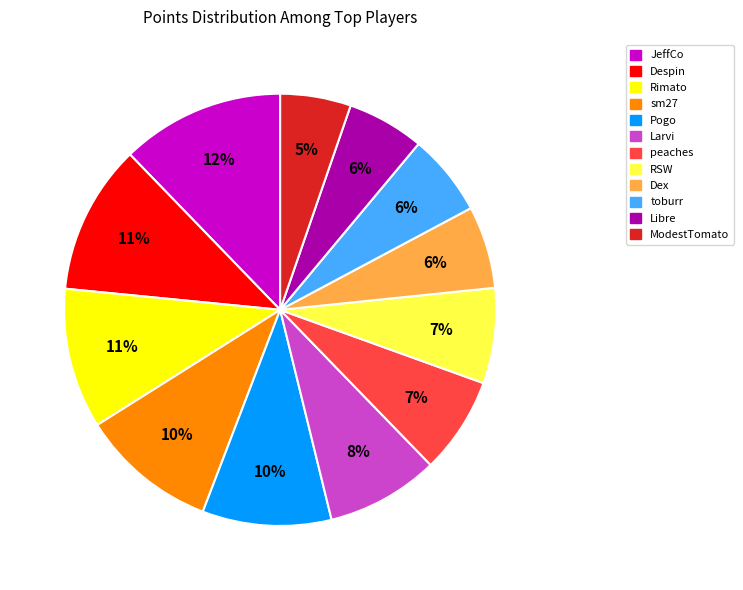

Which category has the biggest portion of the pie?

JeffCo